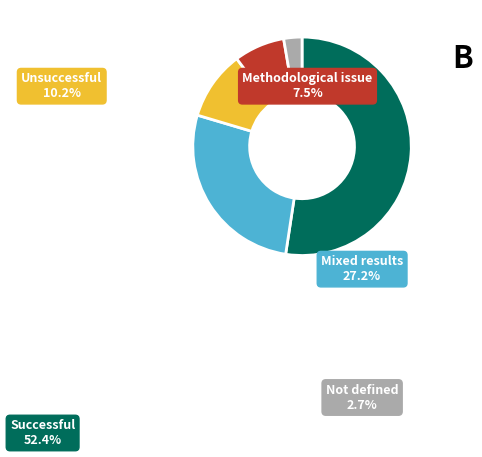

Is it true that Methodological issue is 8% of the pie?

True